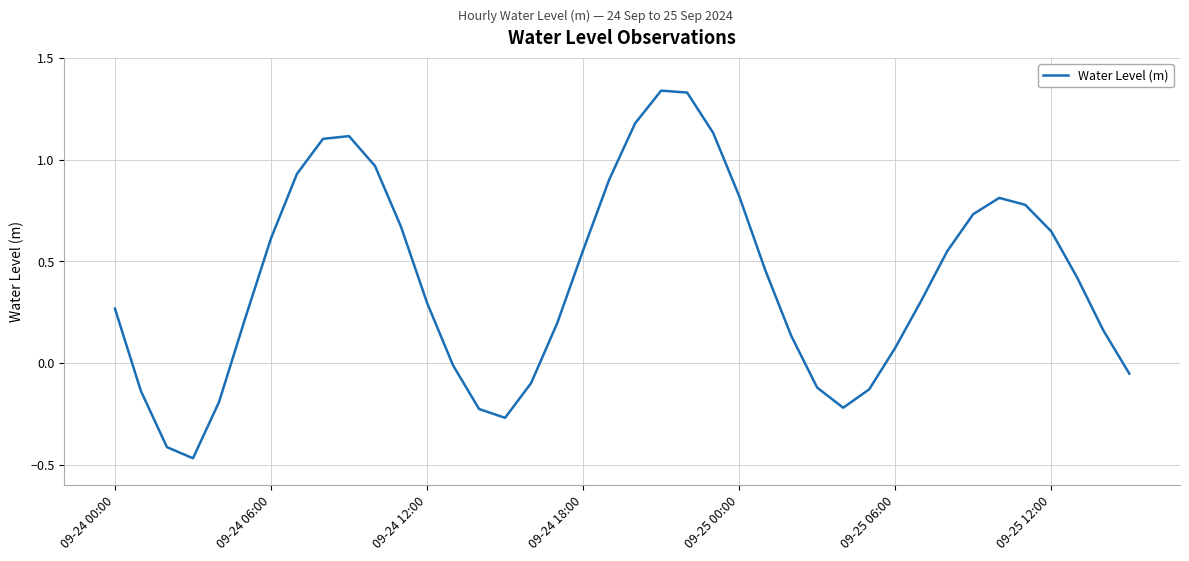

What is the difference between the maximum and minimum values?

1.8